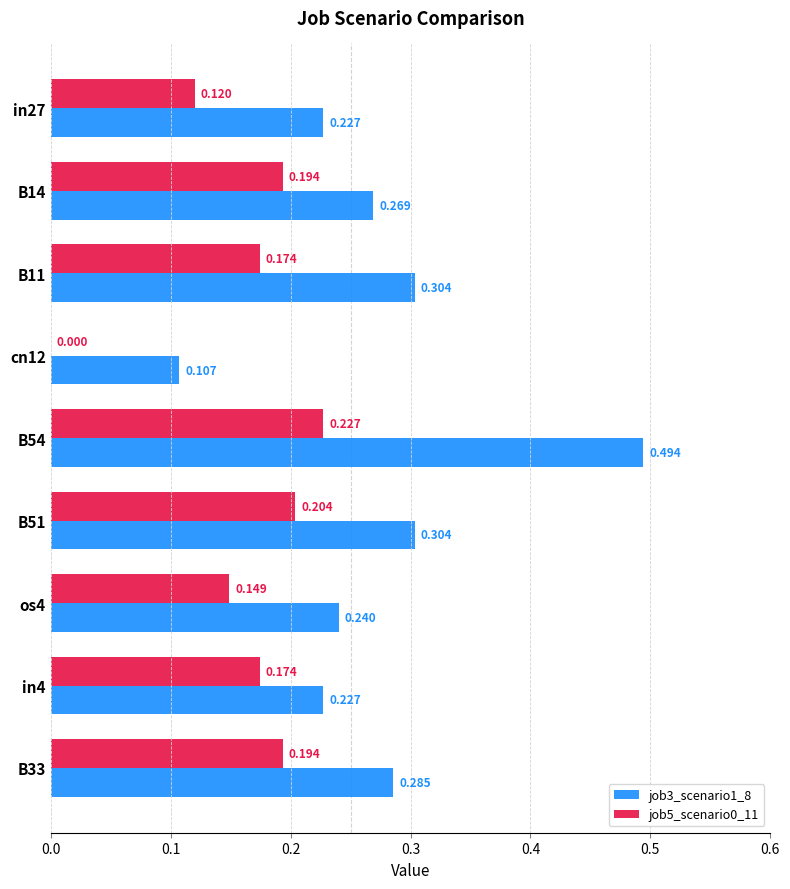

Is the value of job5_scenario0_11 at cn12 greater than the value of job3_scenario1_8 at B54?

No